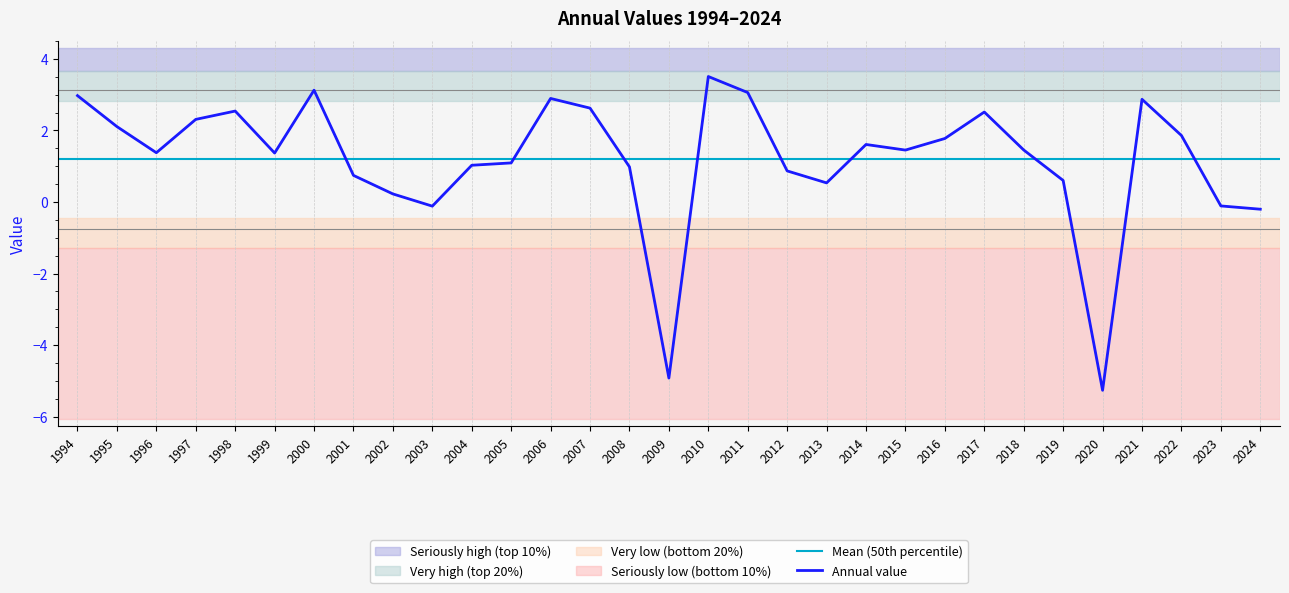

What is the value of the 27th point from the left?

-5.3